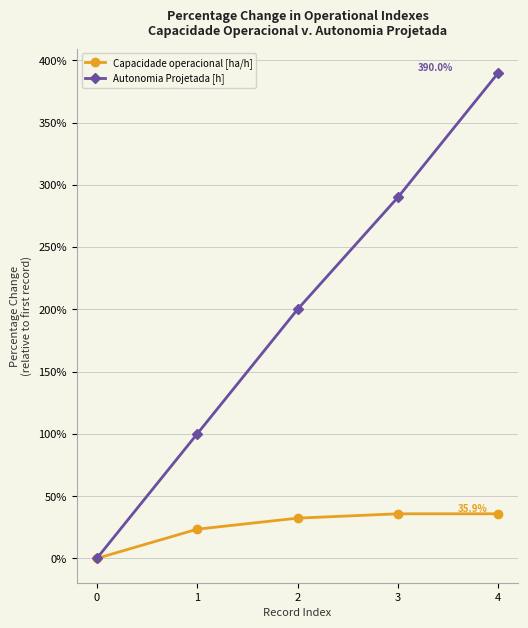

Is it true that Autonomia Projetada [h] equals 0.0 at 0?

True